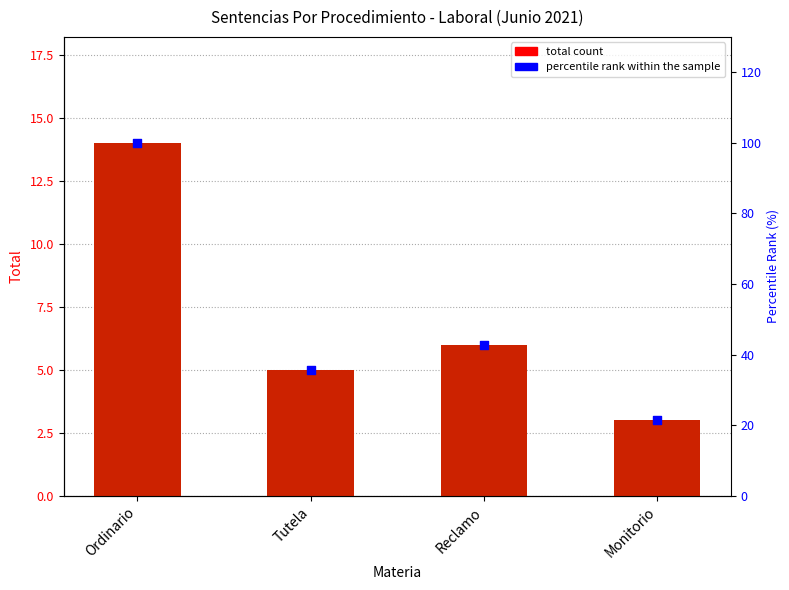

What is the total value across all series at Monitorio?

24.4